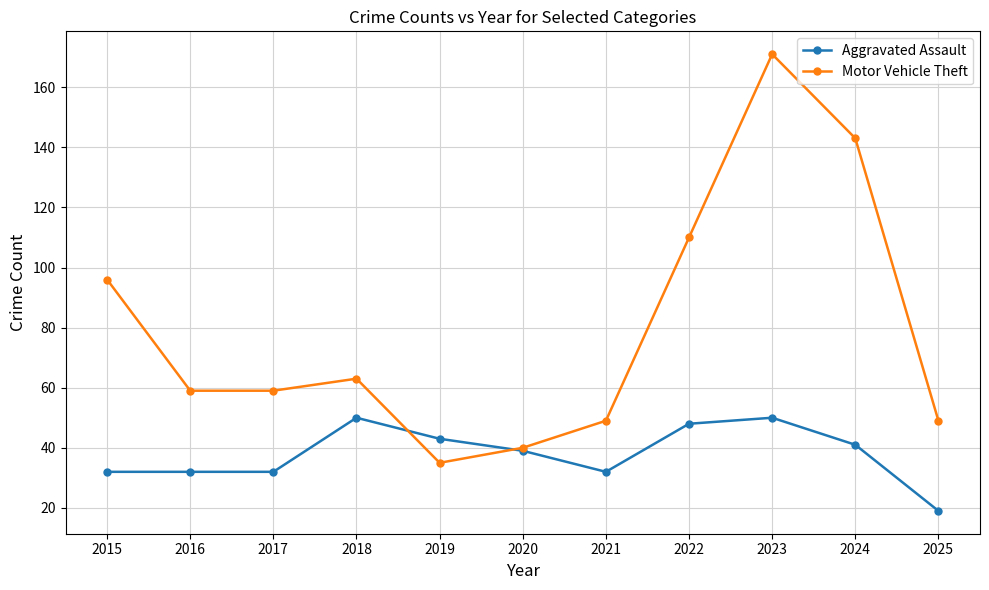

What are all the series names shown in the legend?

Aggravated Assault, Motor Vehicle Theft